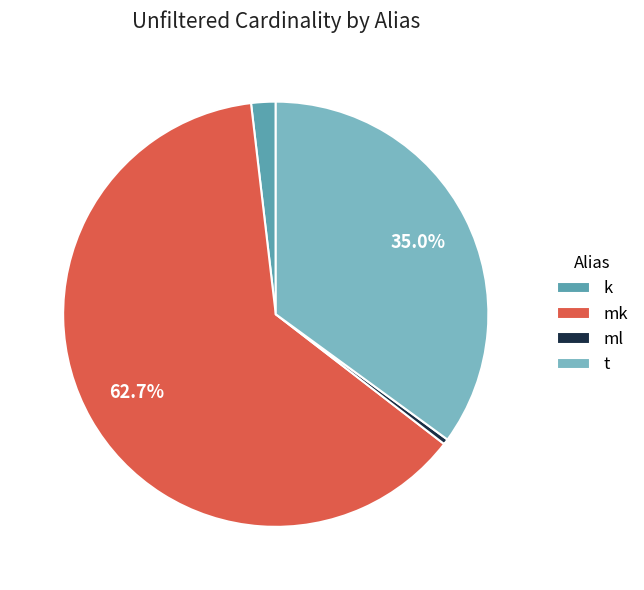

Do k and ml together represent more than half of the pie?

No